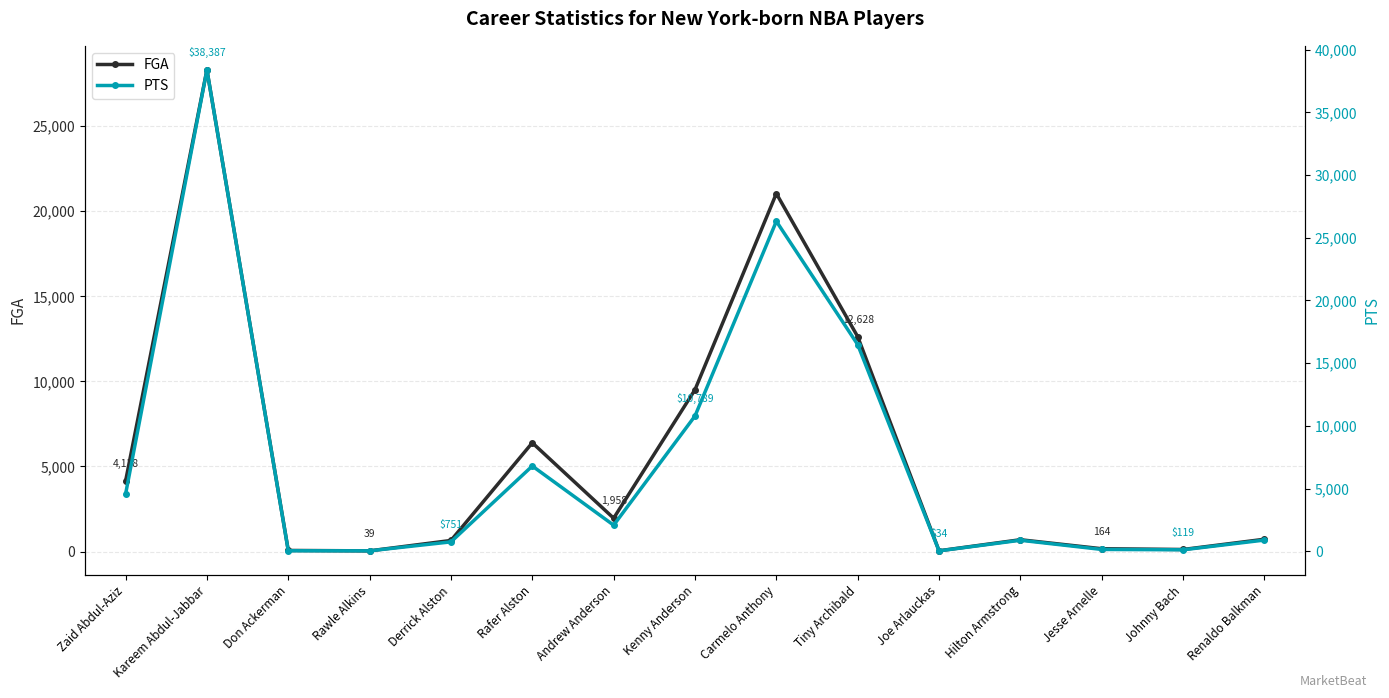

True or false: FGA has a value of 390 at Derrick Alston.

False